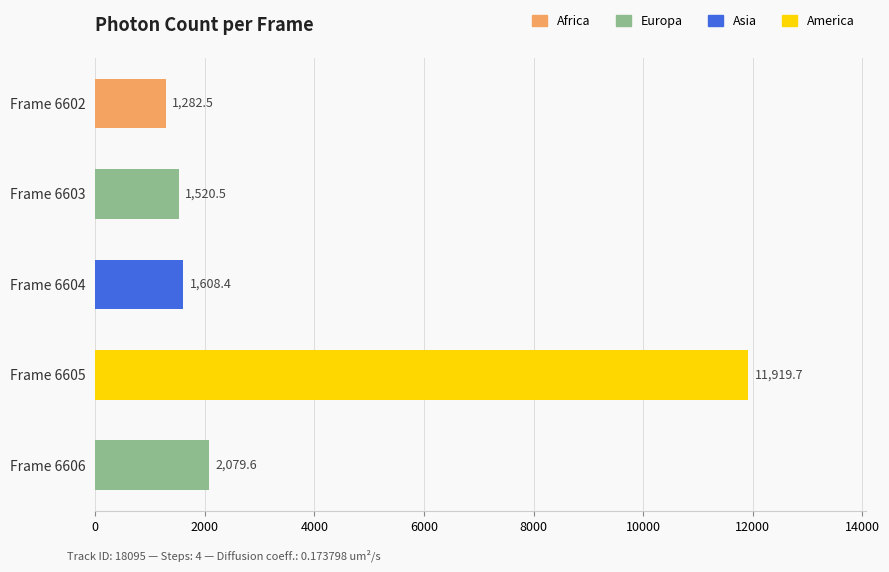

Which has a higher value, Frame 6602 or Frame 6604?

Frame 6604